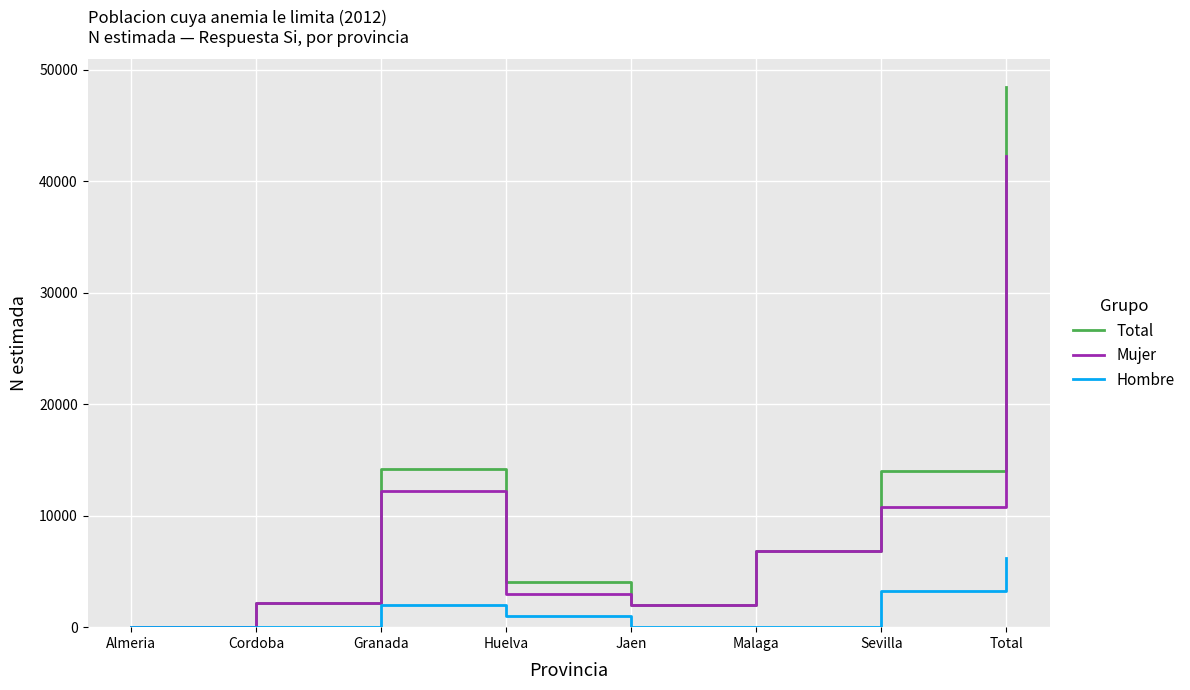

Is the value of Mujer at Jaen greater than the value of Hombre at Sevilla?

No